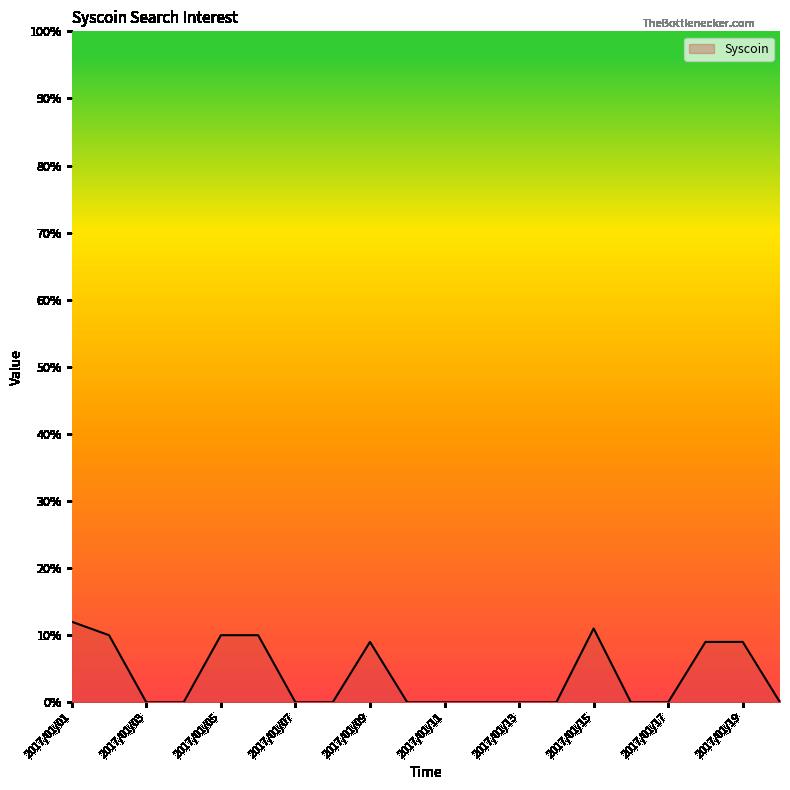

What is the greatest value displayed?

12